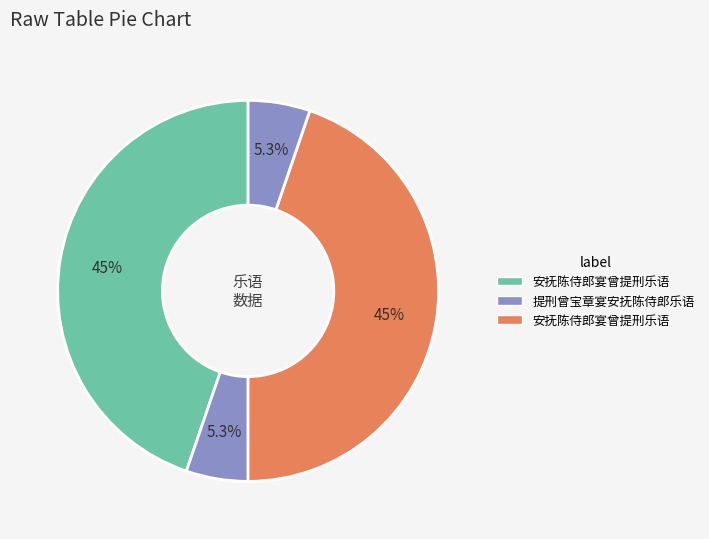

How many slices are in this pie chart?

4